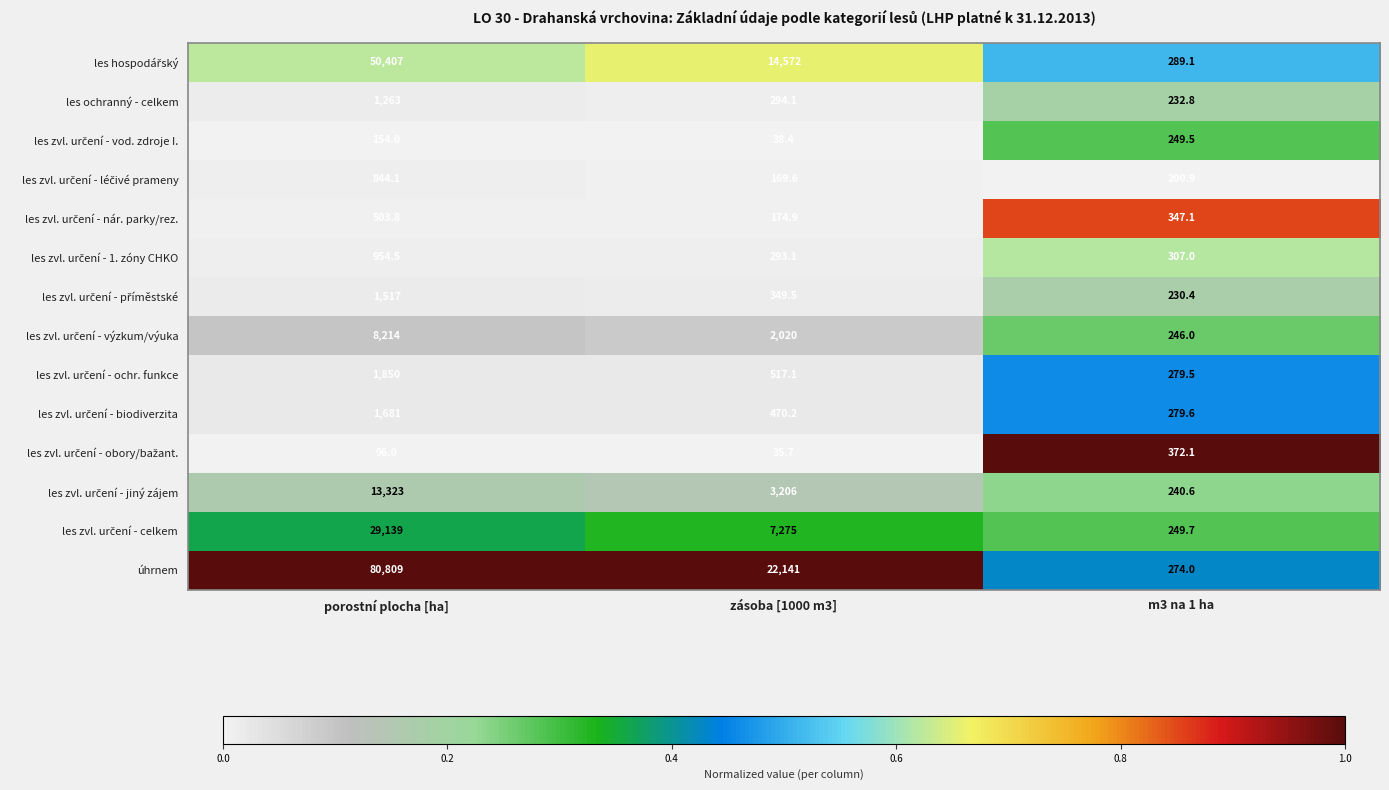

At which label does úhrnem reach its minimum?

m3 na 1 ha